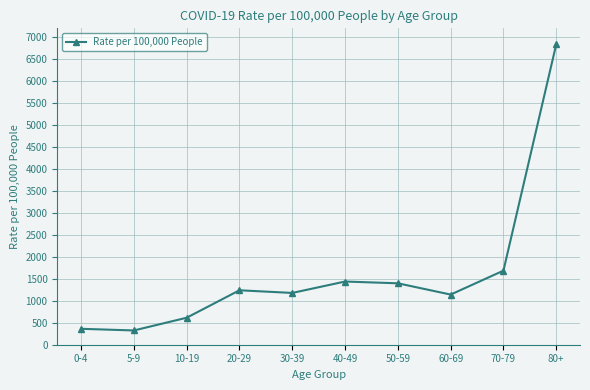

True or false: the data has more than 2 interior local peaks.

False